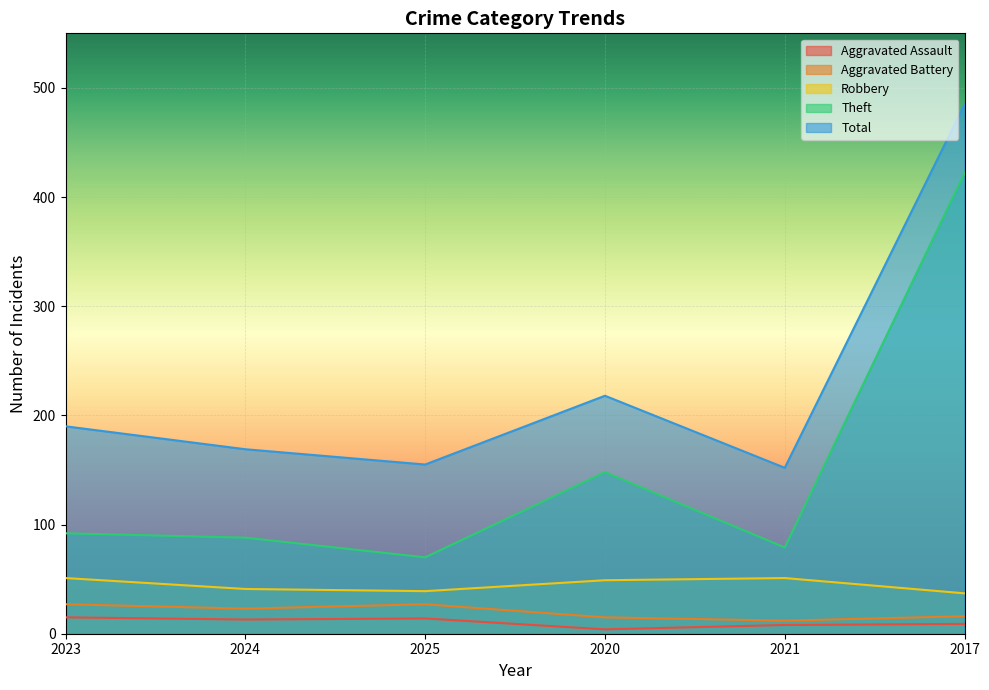

How many data points in Total are less than 190?

3